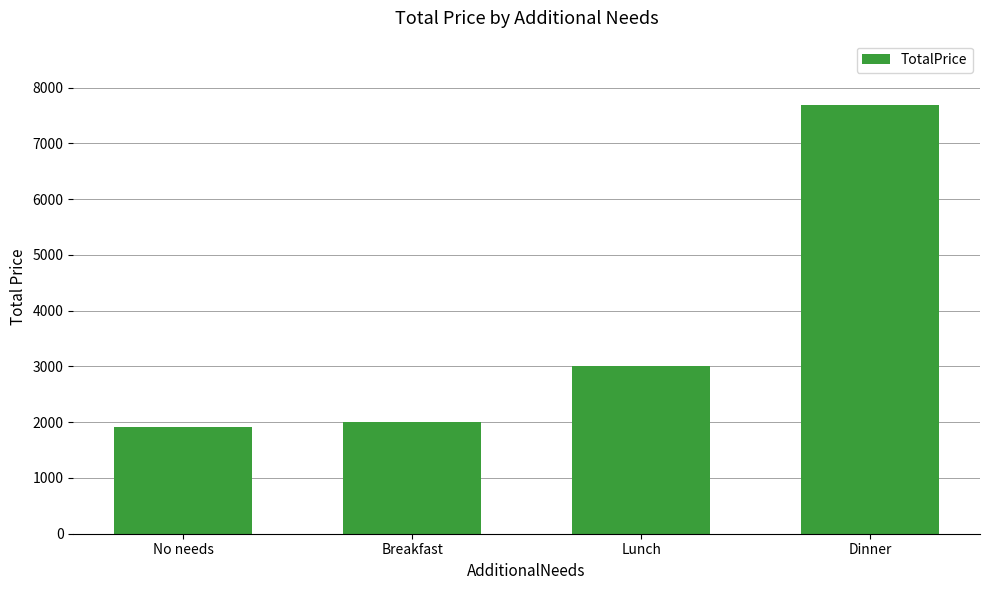

The value at No needs is 1907. True or false?

True